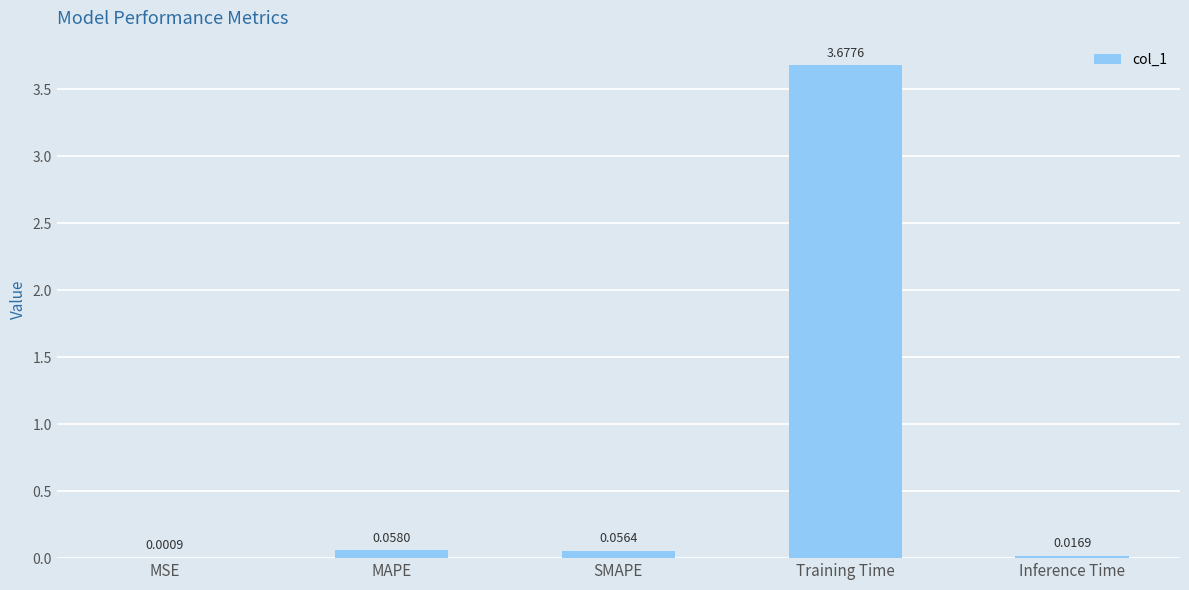

Are the bars grouped side by side (vs. stacked)?

No